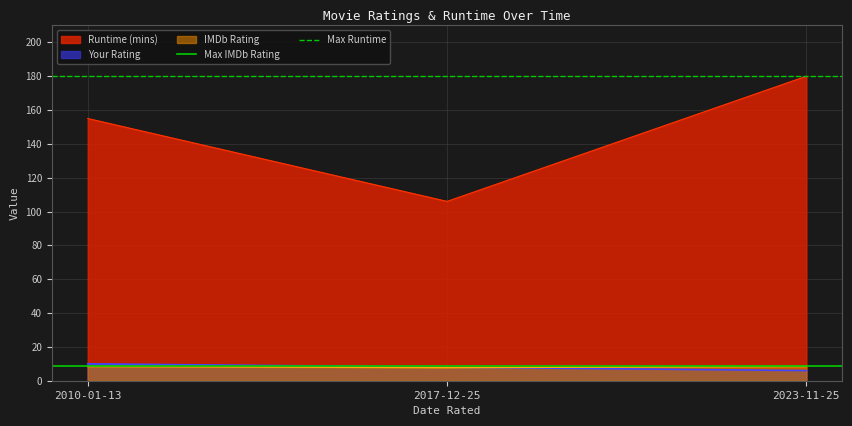

True or false: Max Runtime has a value of 180.0 at 2010-01-13.

True